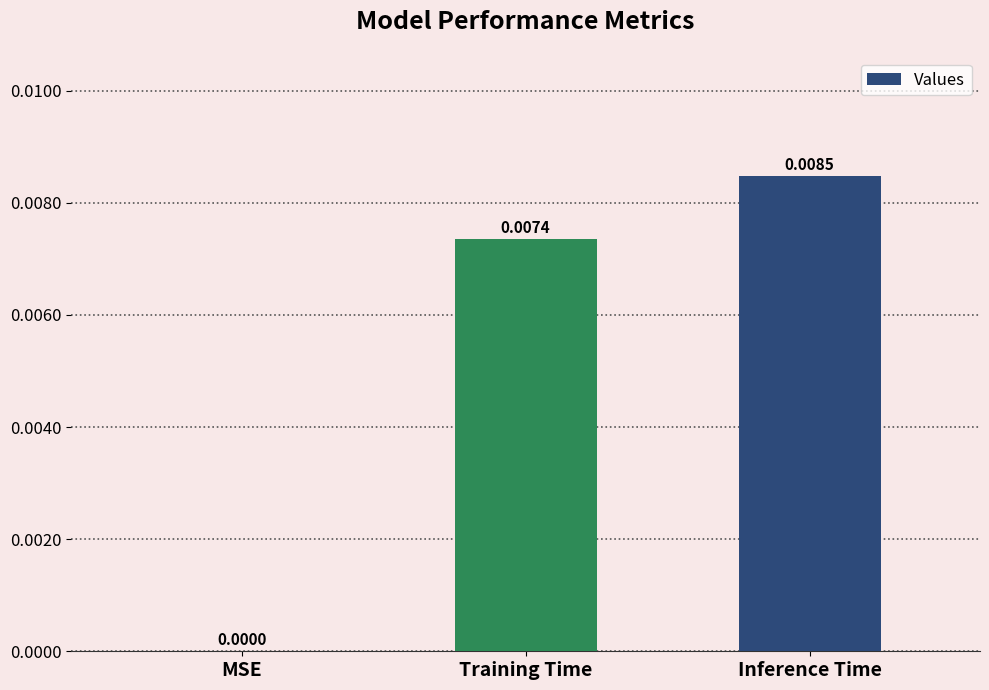

Are the bars horizontal?

No